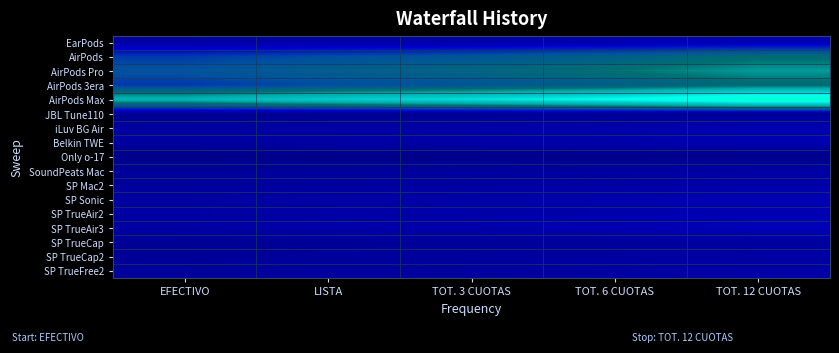

What is the total value across all series at LISTA?

2.2